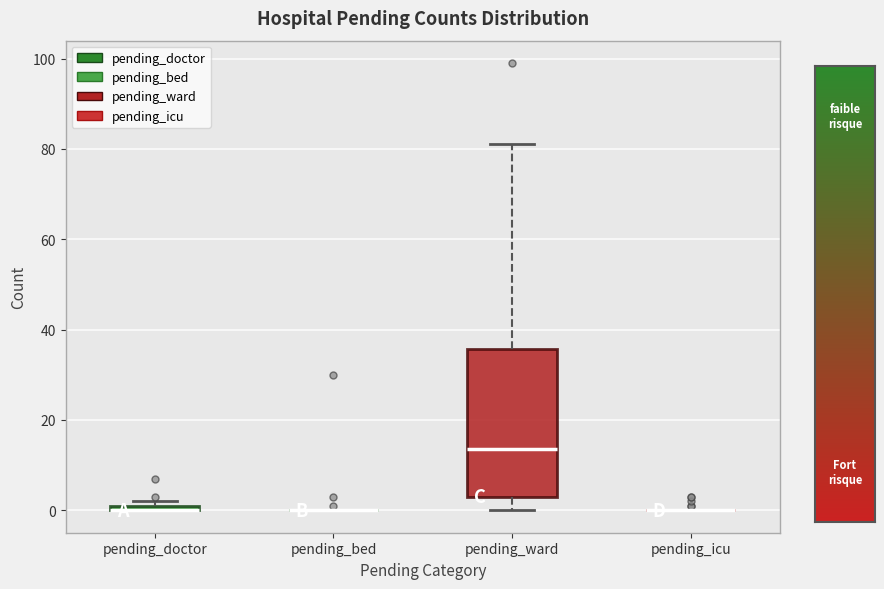

Comparing the boxes themselves (not the whiskers), which one is the tallest?

pending_ward